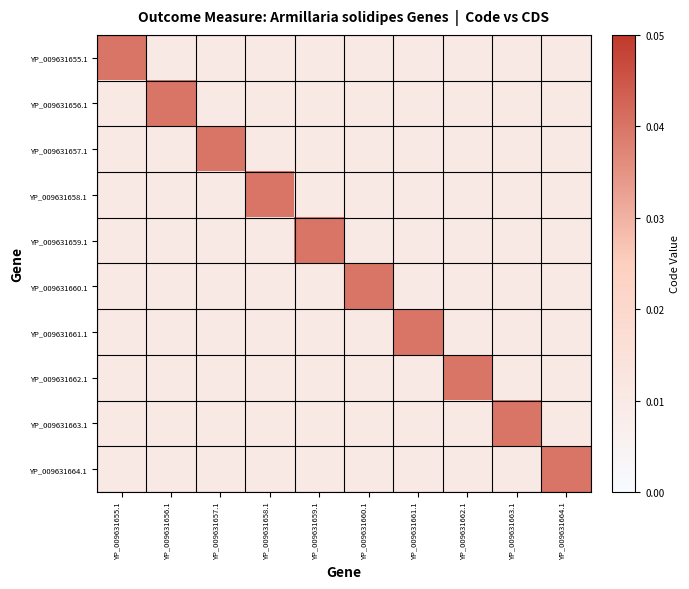

Which has a higher value, YP_009631663.1 or YP_009631656.1?

YP_009631663.1